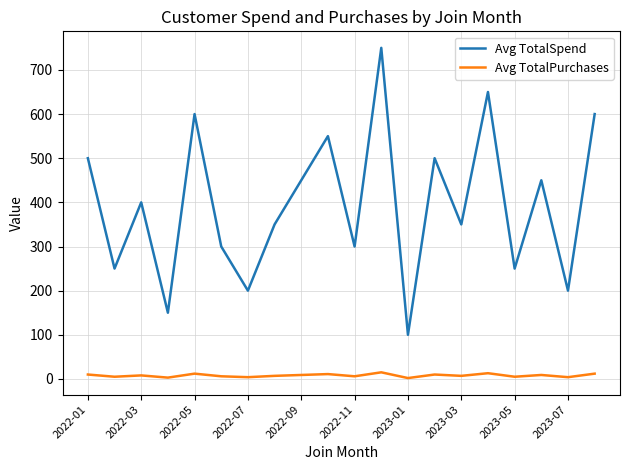

Which series has the largest total across all categories?

Avg TotalSpend